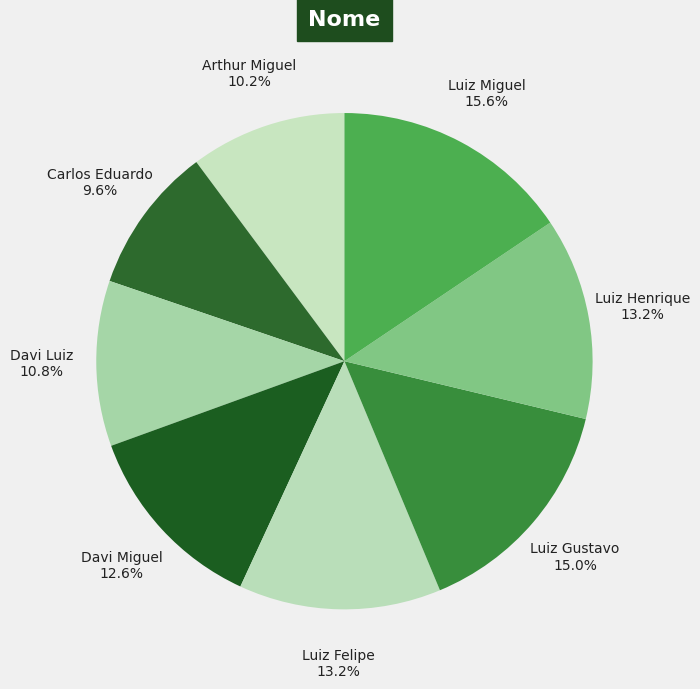

To the nearest percent, what percentage of the pie is Davi Miguel?

13%